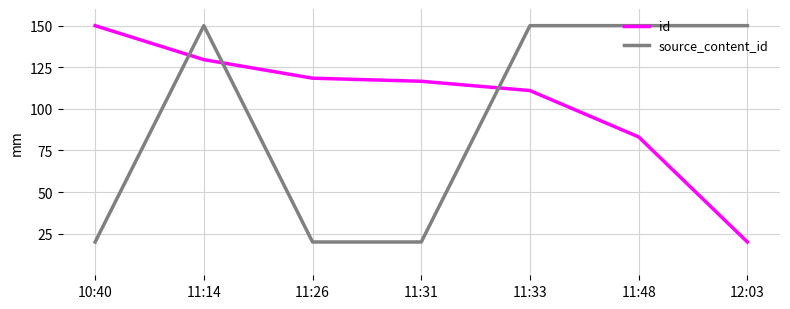

What value does the source_content_id series have at 11:31?

20.0